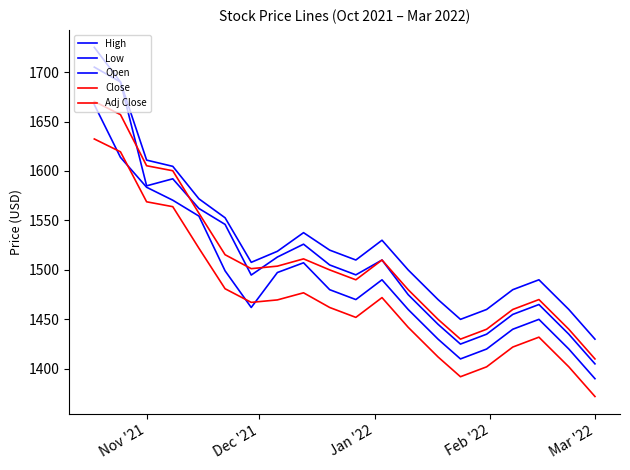

True or false: Close and Adj Close intersect in this chart.

False